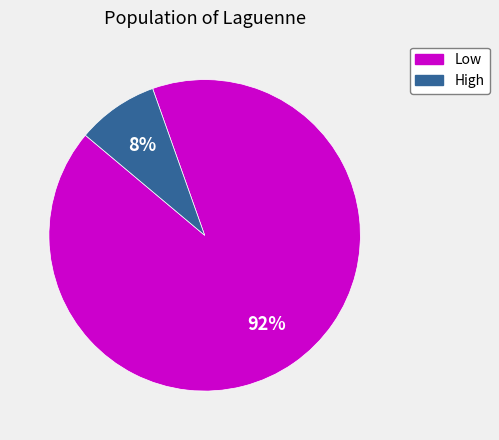

Count the number of slices in the pie.

2